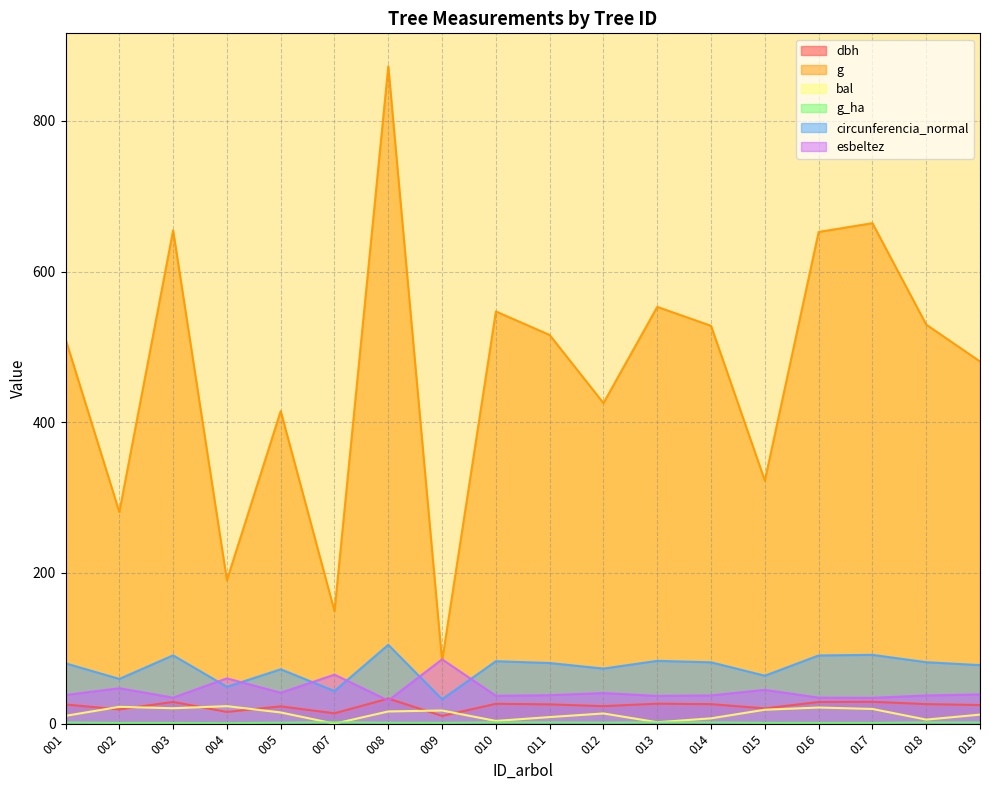

Does the chart display data point markers on the line(s)?

No